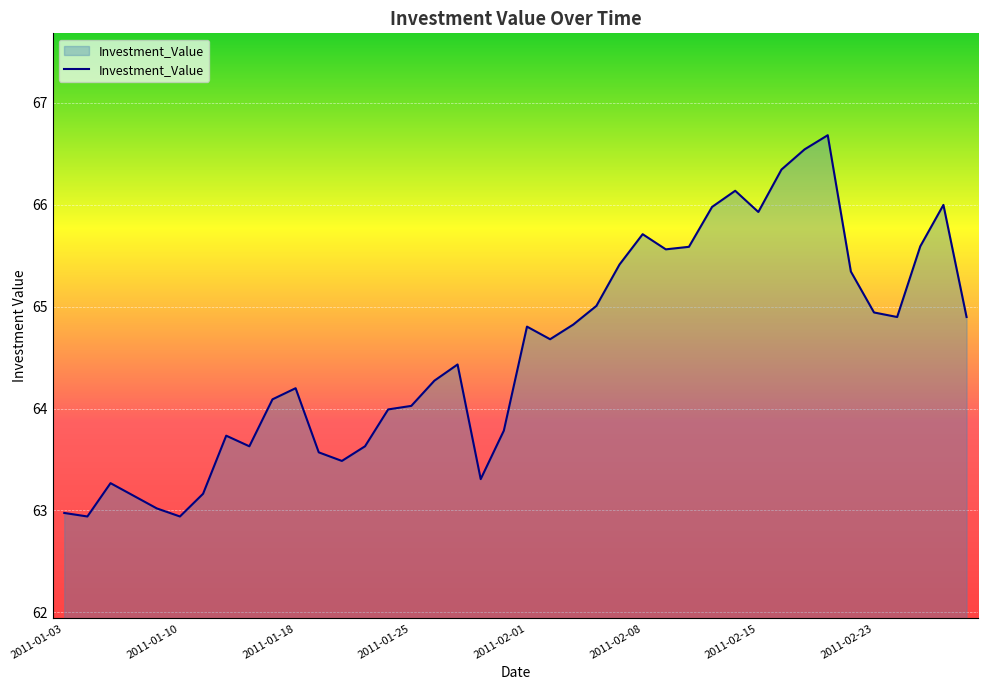

How many lines are shown in the chart?

1